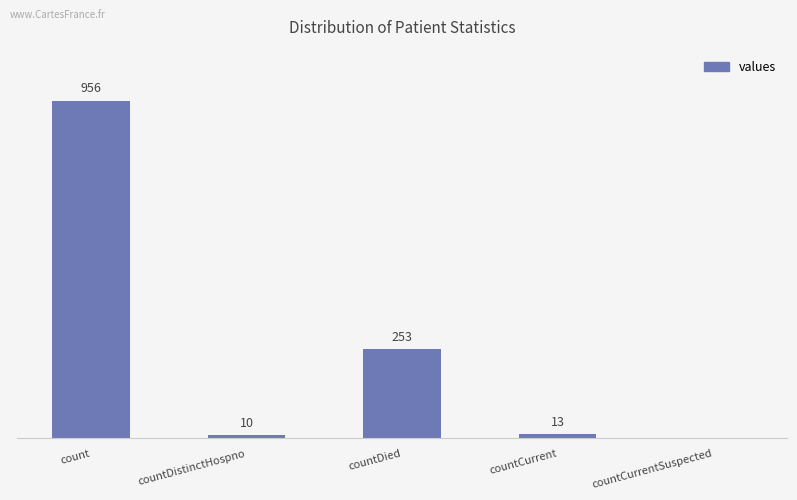

Which category has the highest value across all series?

count